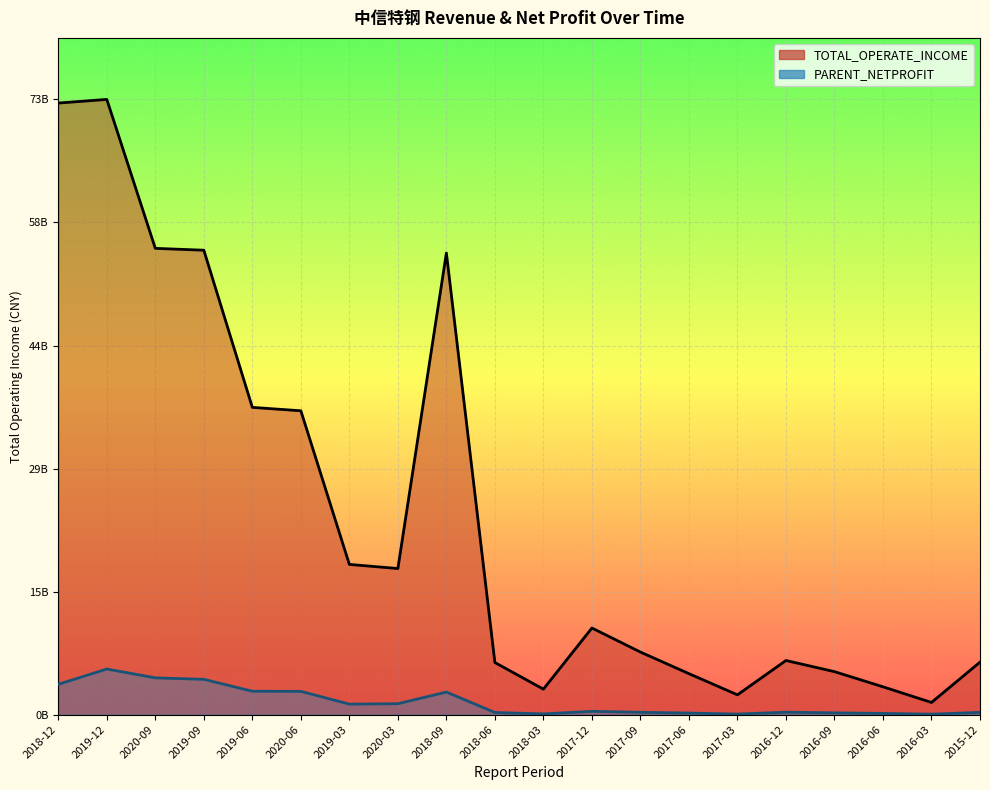

What is the difference between the maximum and minimum values in the PARENT_NETPROFIT series?

5329653073.2